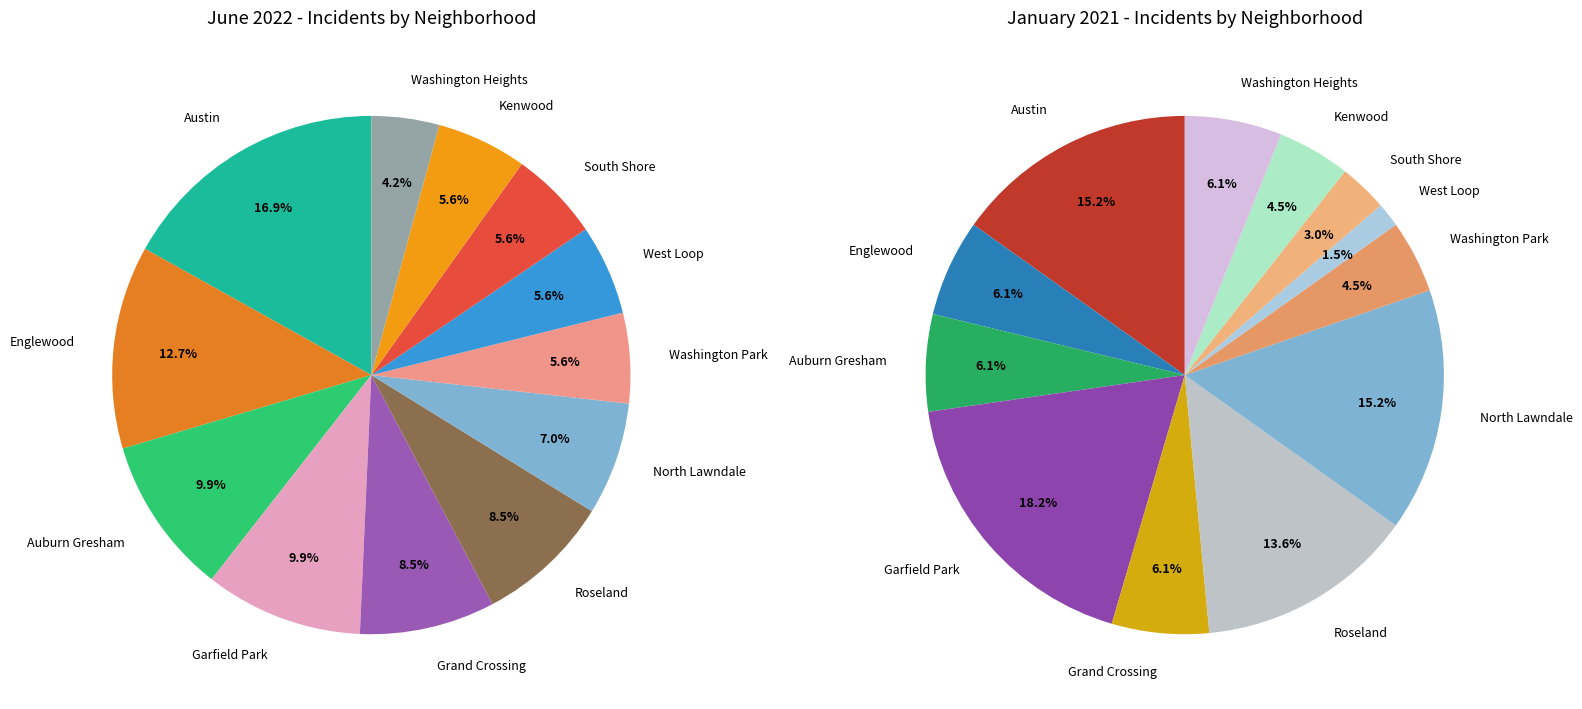

To the nearest percent, what is the difference between the West Loop and Garfield Park slice percentages?

4%